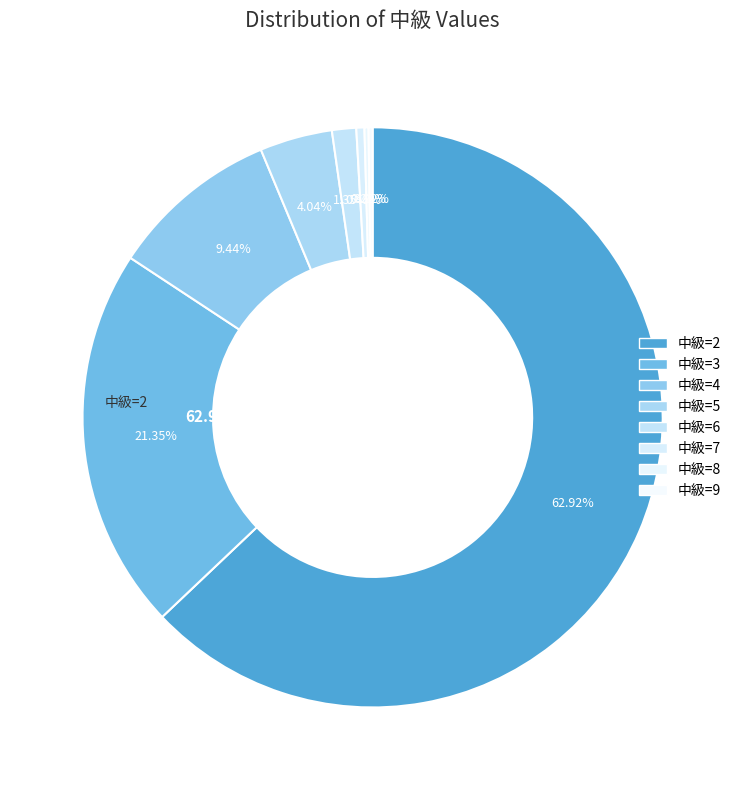

What is the change in value from 7 to 8?

-1